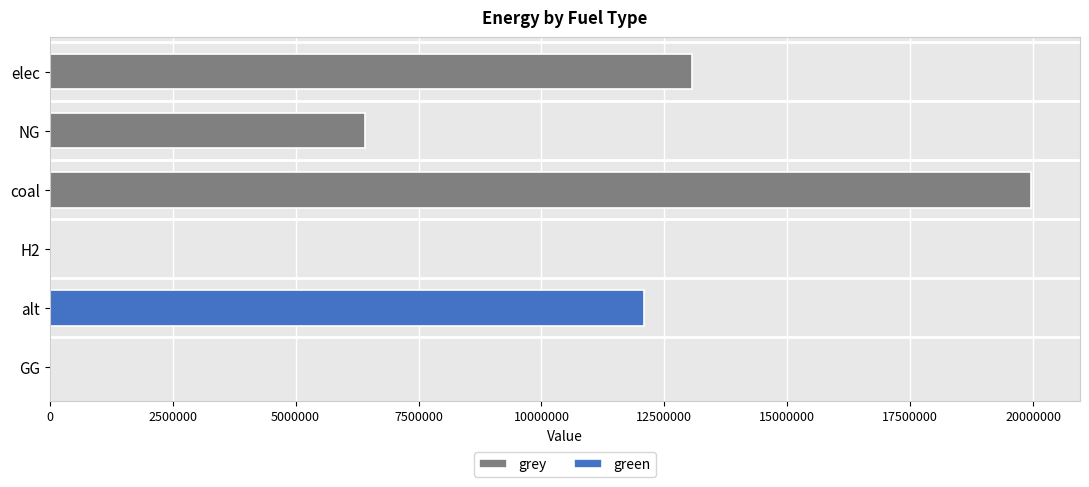

Which series has the widest spread of values?

grey